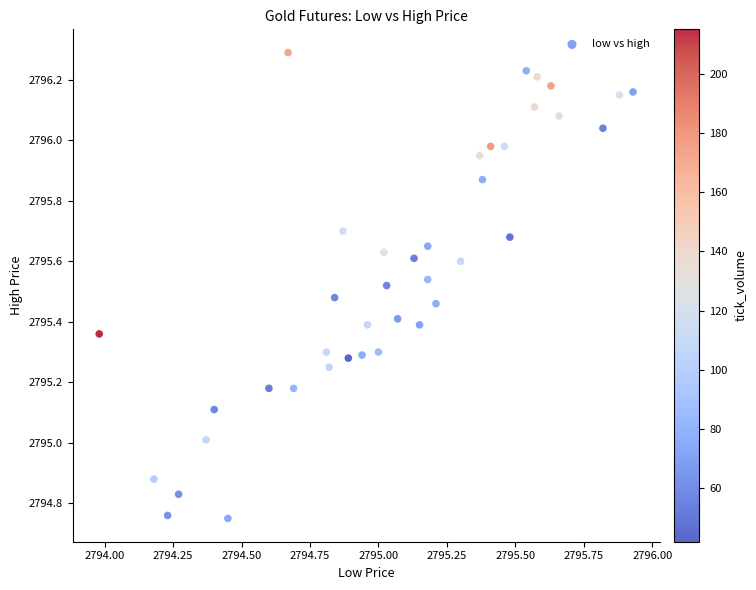

What is the range of X values (max minus min)?

1.9